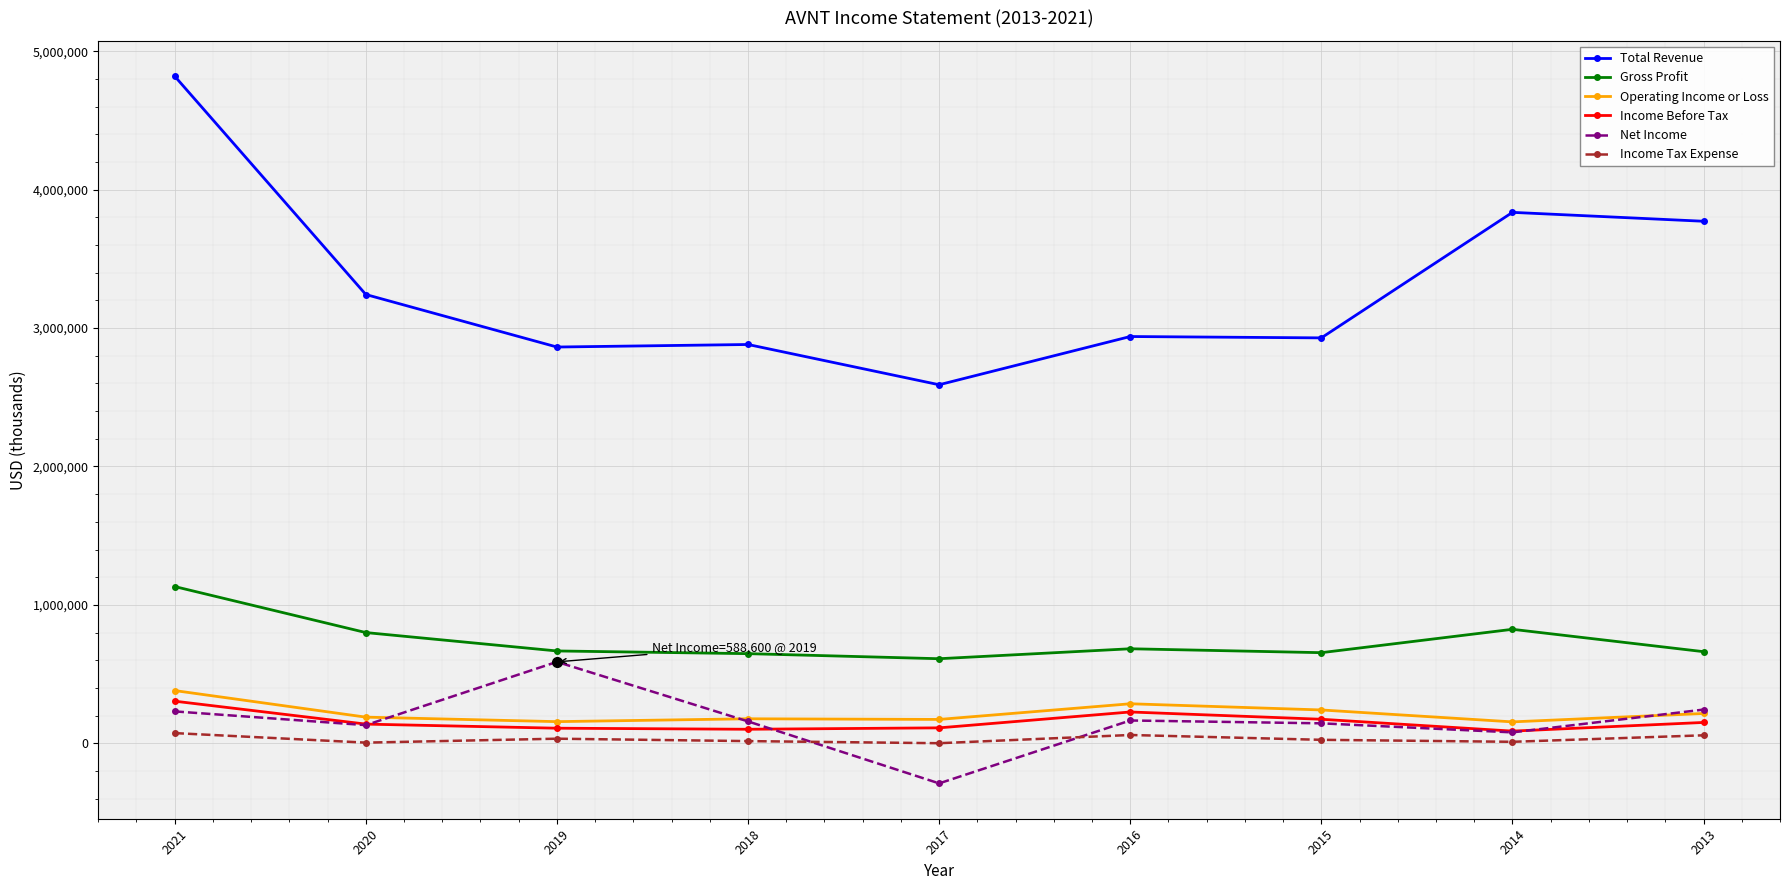

The value of Income Before Tax at 2013 is 151000. True or false?

True